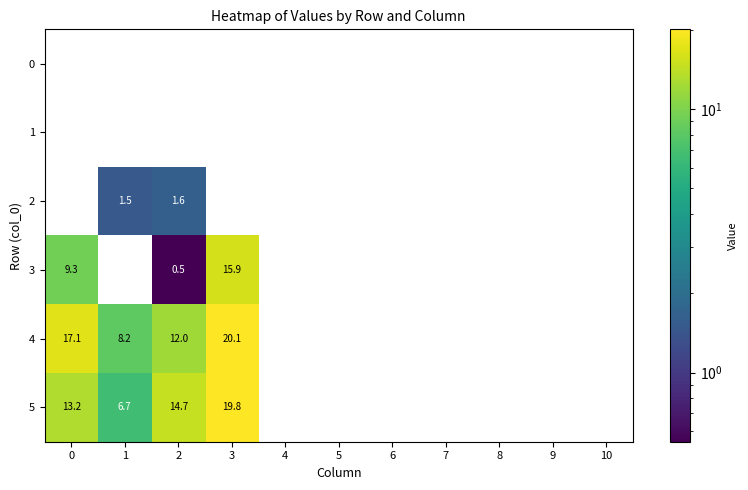

The value of 3 at 9 is 0.0. True or false?

True